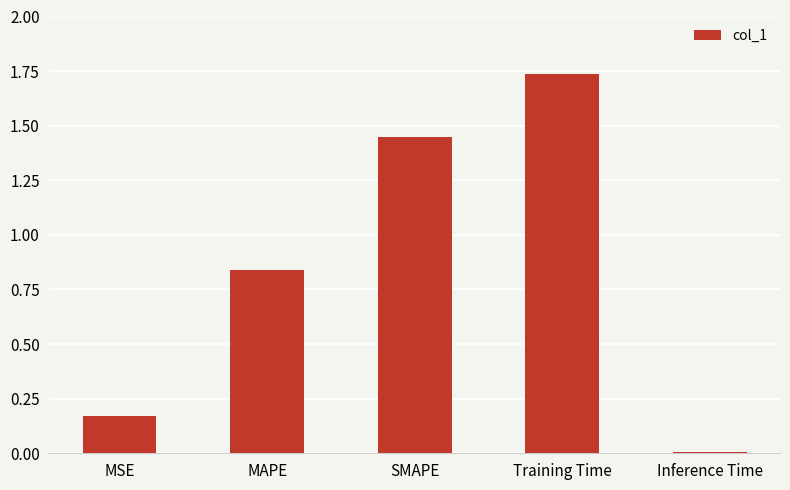

What is the difference between the second highest and second lowest values?

1.3